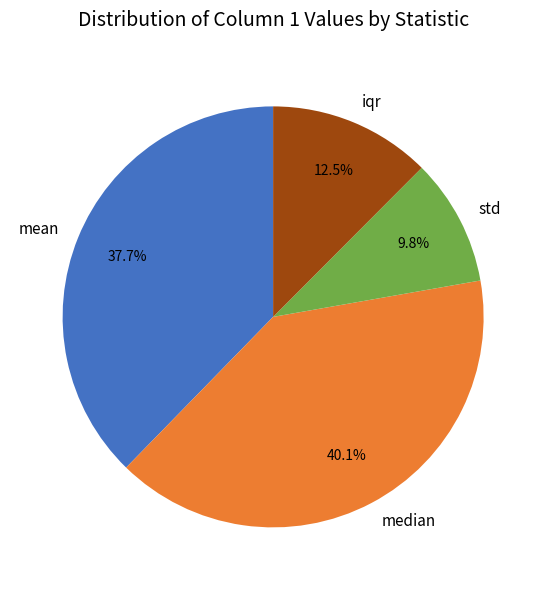

To the nearest percent, what portion does mean represent?

38%